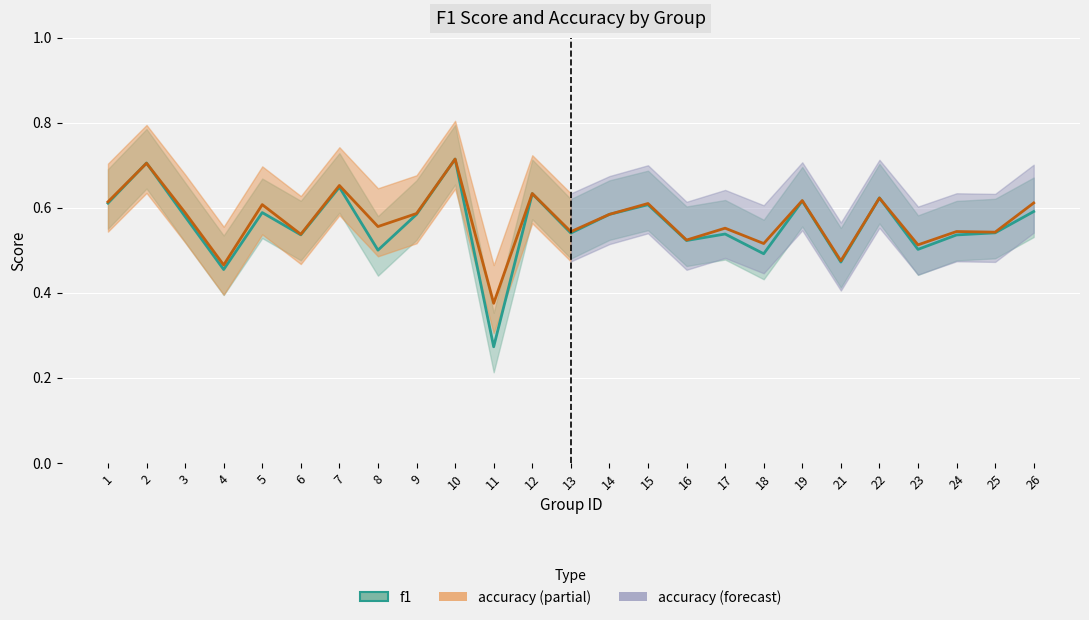

How many accuracy values are between 0 and 1?

25